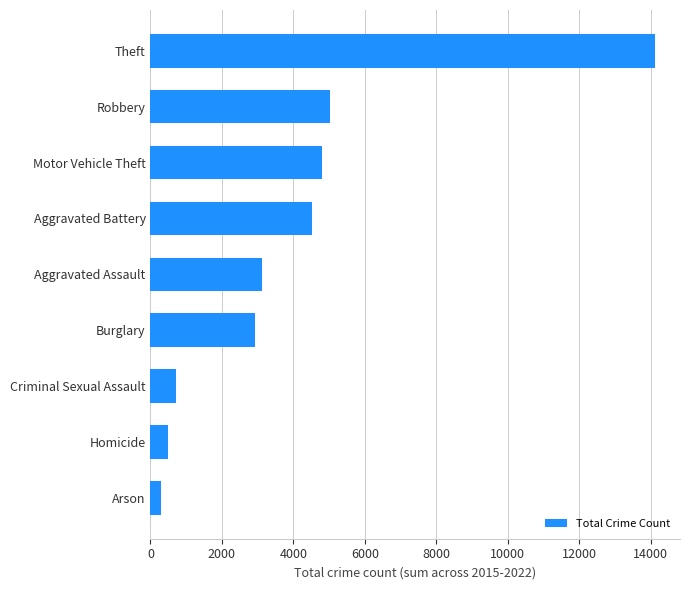

At which label is the value closest to 7199?

Robbery